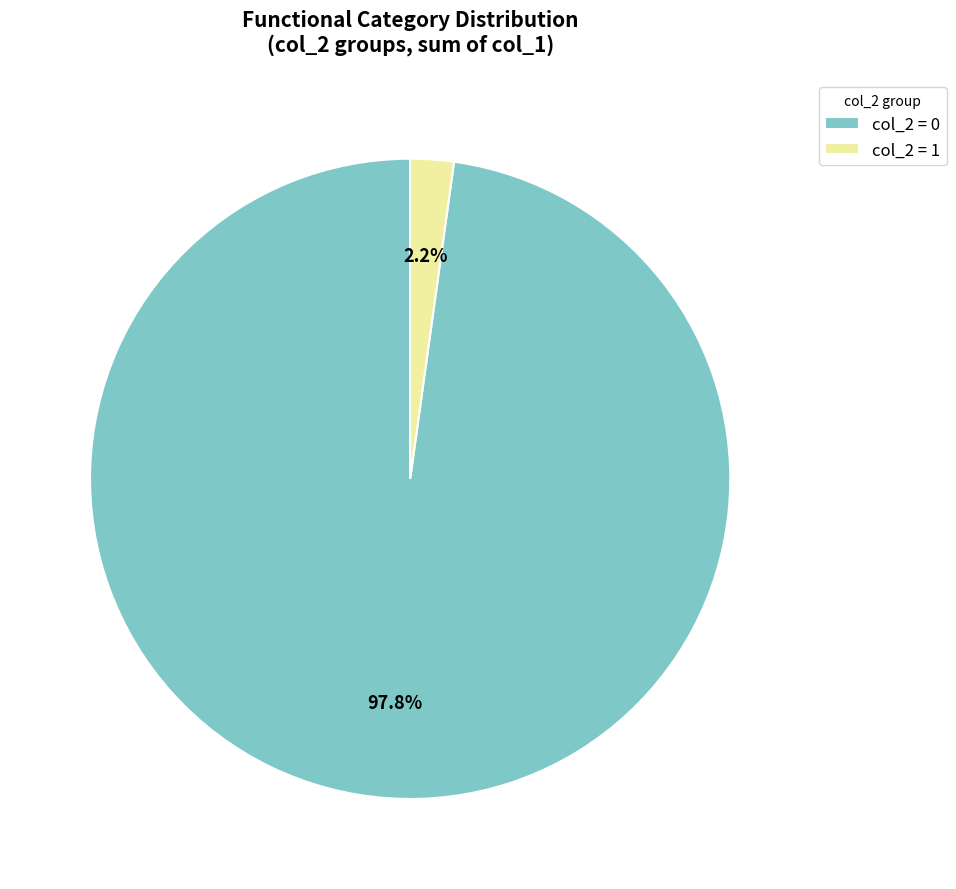

Rank the categories by value from highest to lowest.

col_2 = 0, col_2 = 1